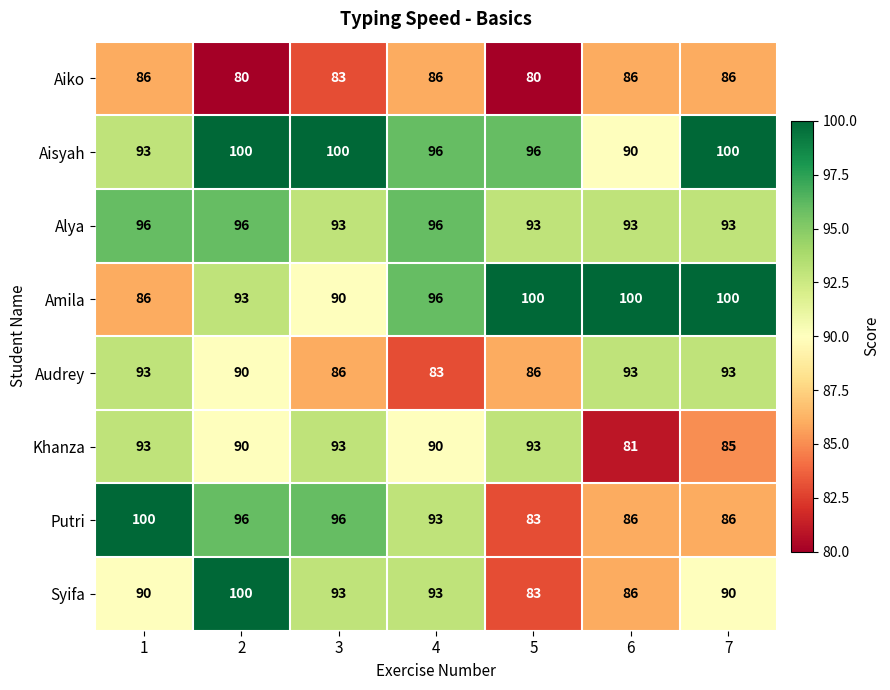

Is the value of Aiko at 7 greater than the value of Audrey at 1?

No